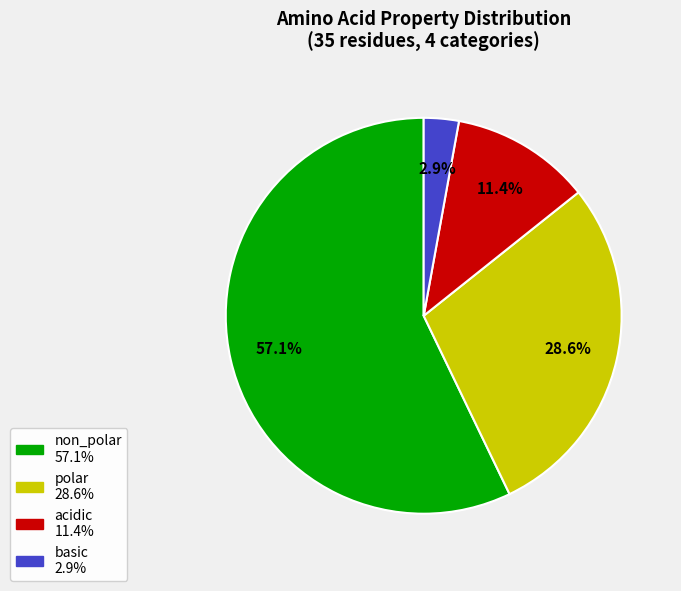

What portion of the pie excludes basic?

97.1%